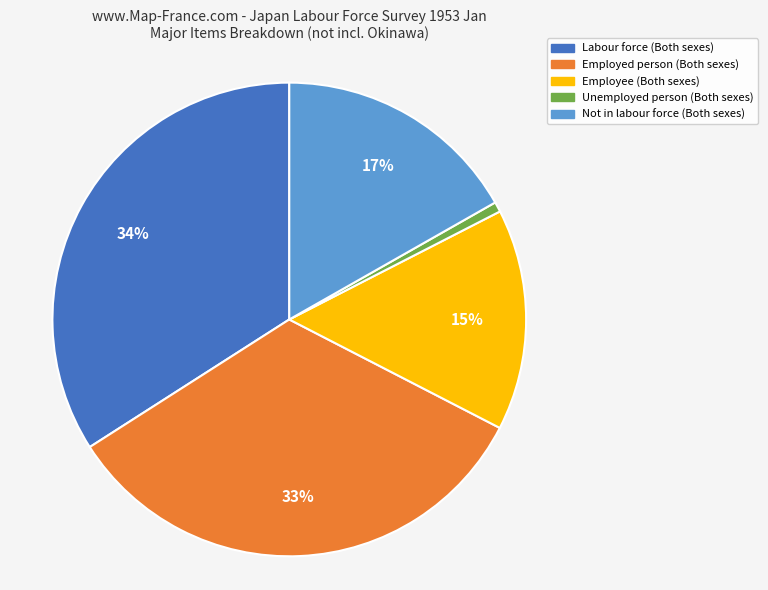

To the nearest percent, what is the difference between the largest and smallest slice percentages?

33%